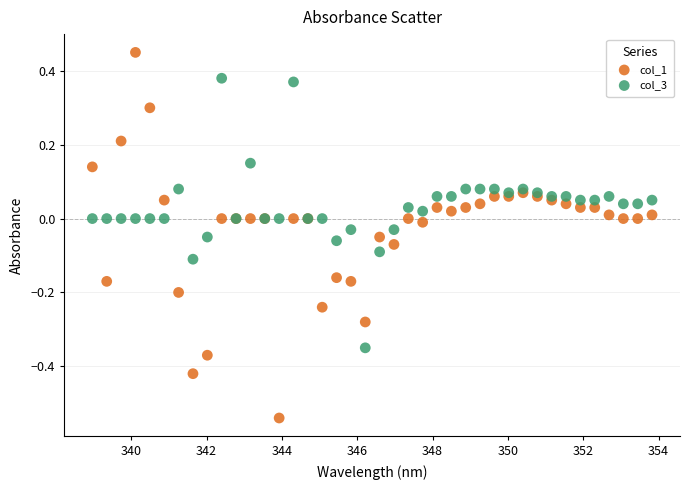

Which series has the widest spread of Y values?

col_1